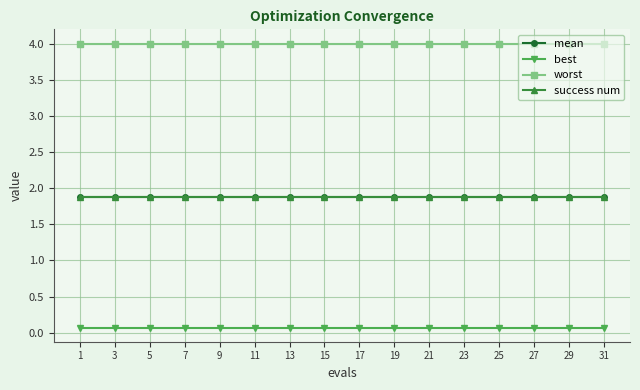

At how many categories does at least one series exceed 3?

16